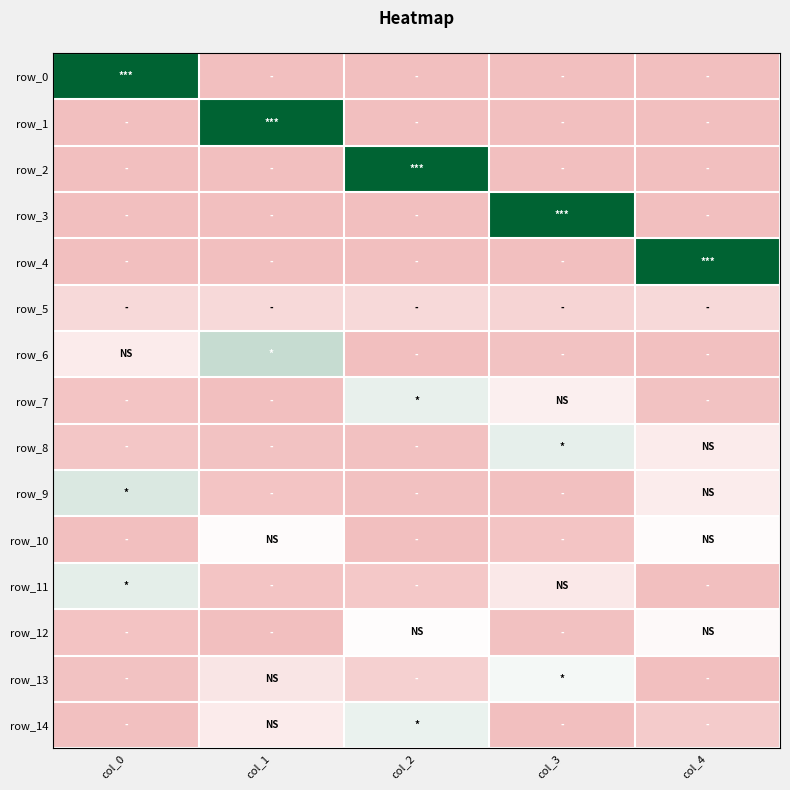

What is the sum of all row_10 values?

1.0